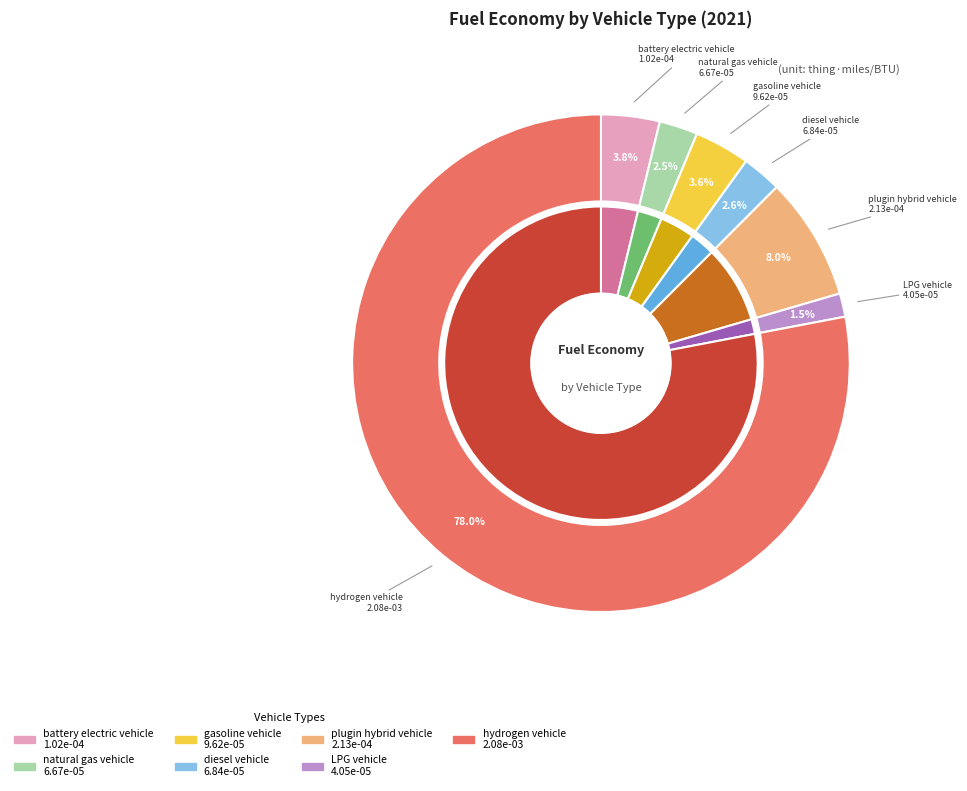

Is it true that diesel vehicle is 1% of the pie?

False